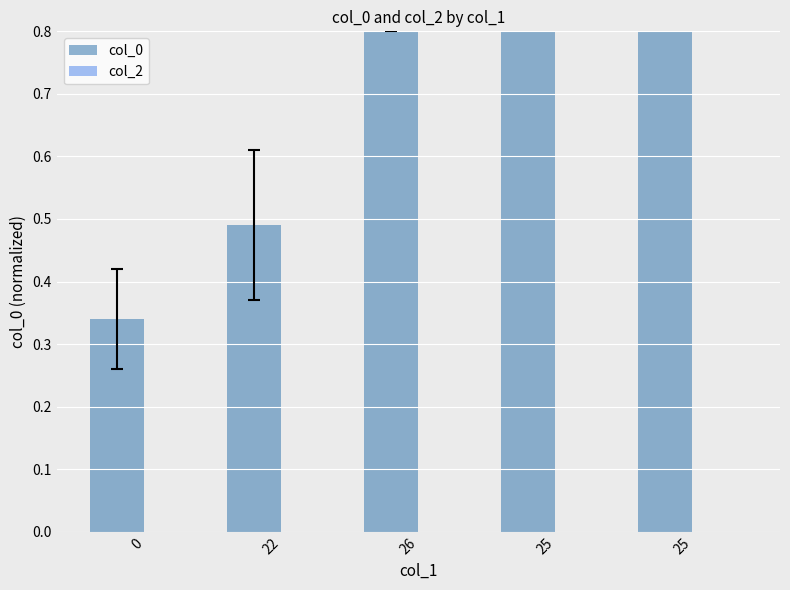

Between 26 and 0, which is larger?

26